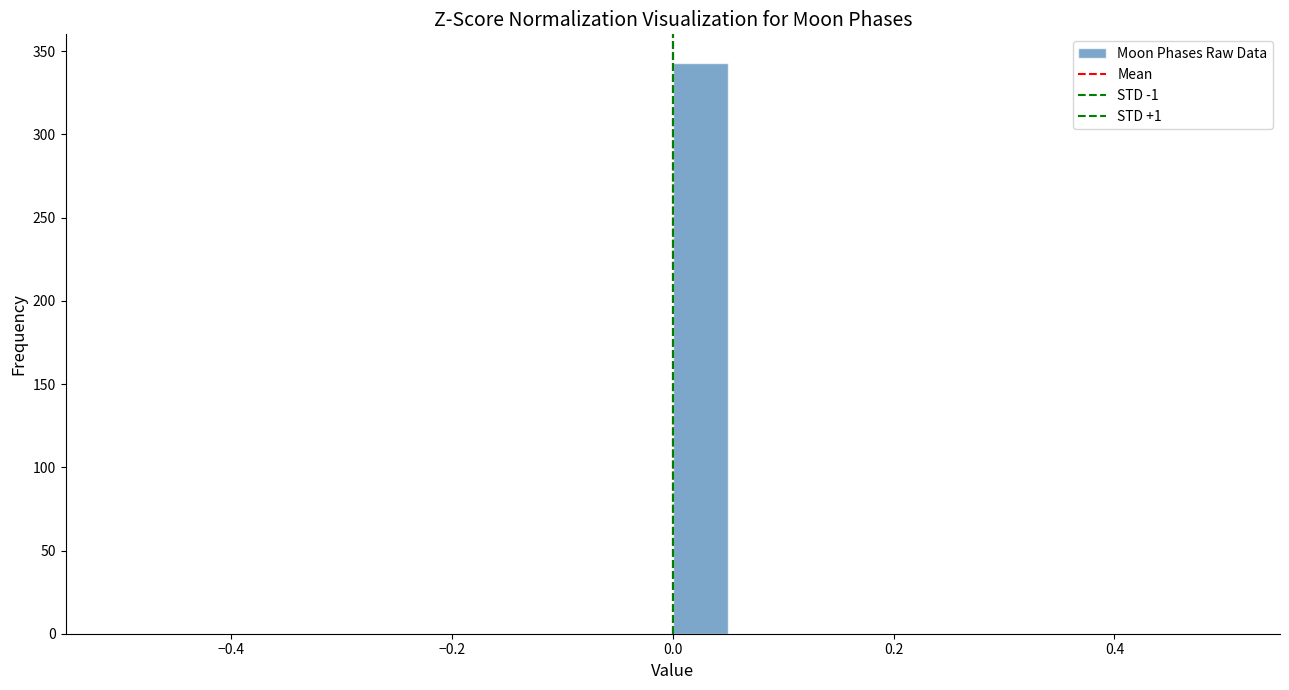

Read against the x-axis, roughly where is the centre of the tallest bar?

0.02